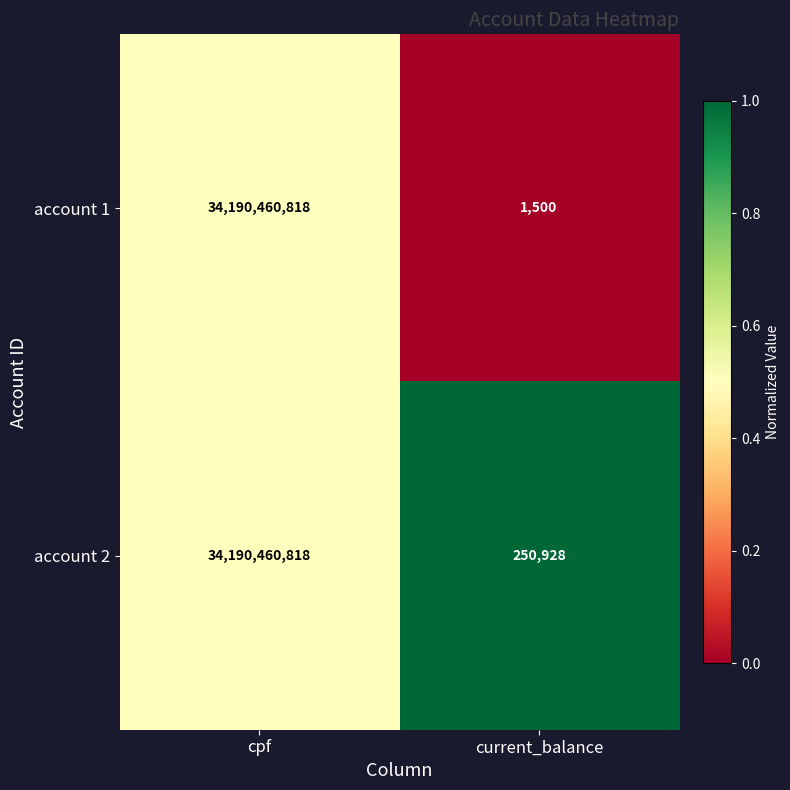

Which label corresponds to the smallest value in the chart?

current_balance